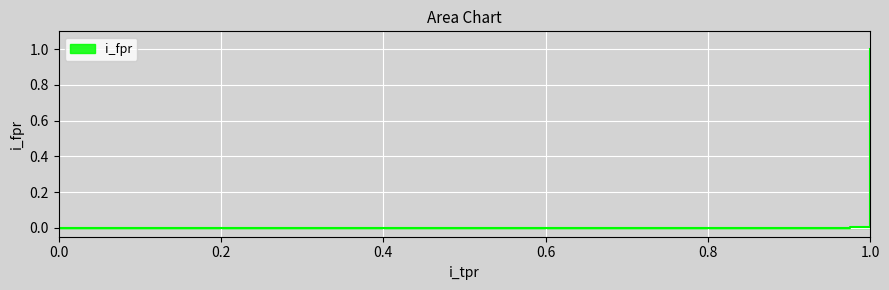

What is the label of the 3rd point from the left?

0.975